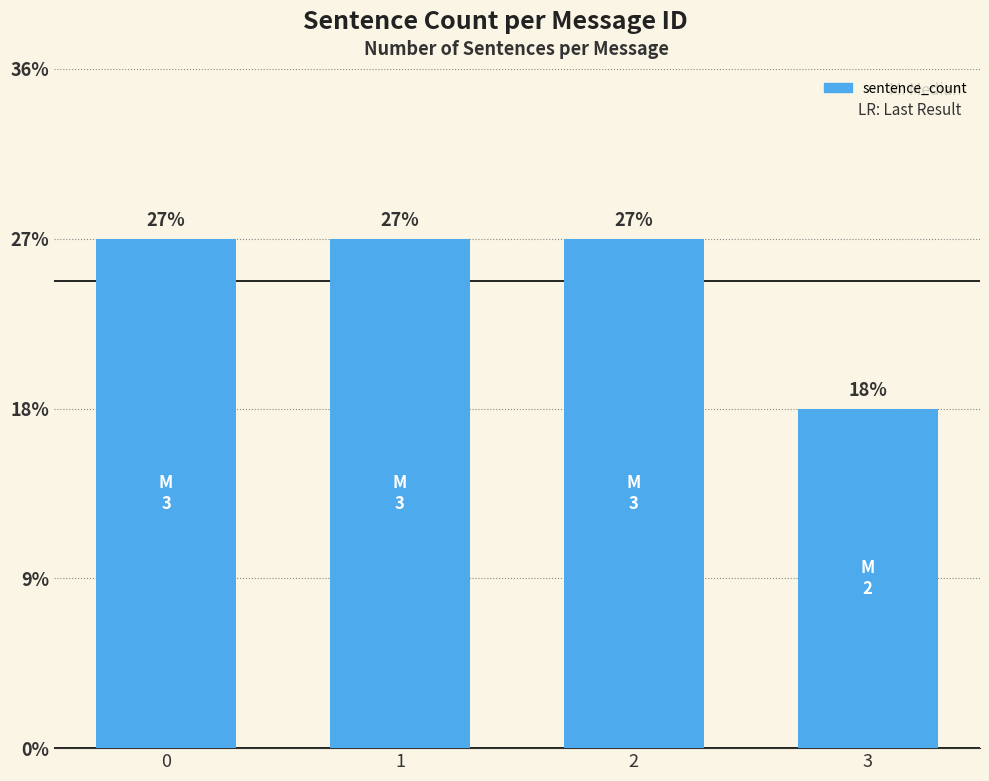

What value does the data have at 0?

3